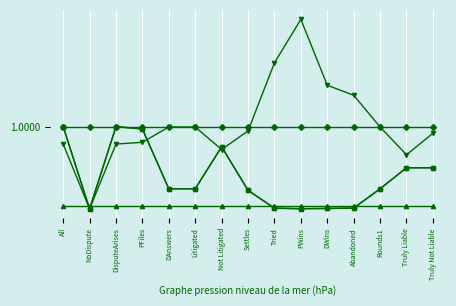

Is this an area chart (filled region under the line)?

No